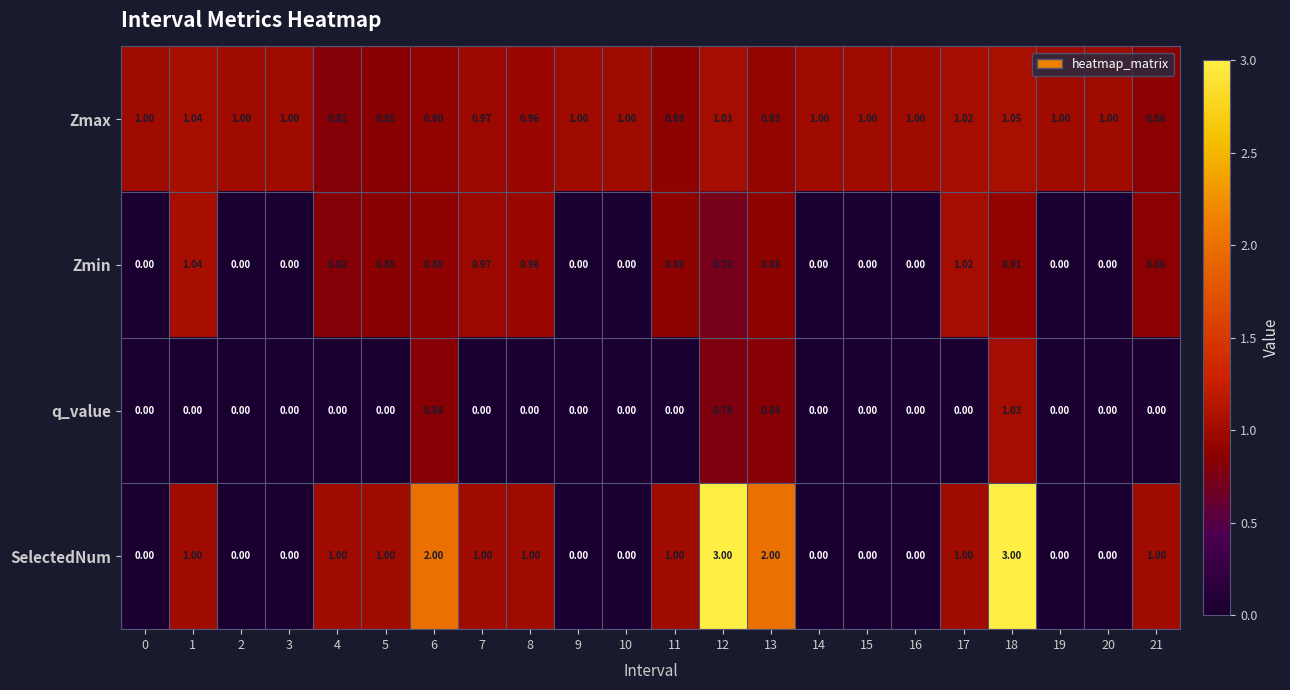

Count the number of categories in the chart.

22